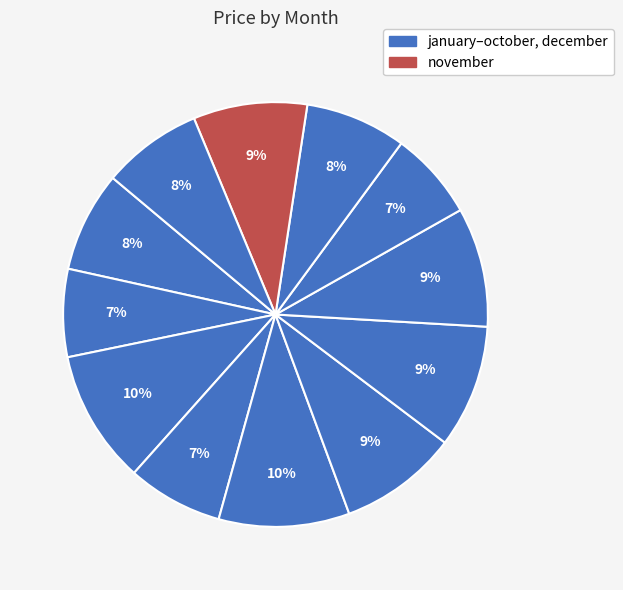

Does any single category account for the majority?

No